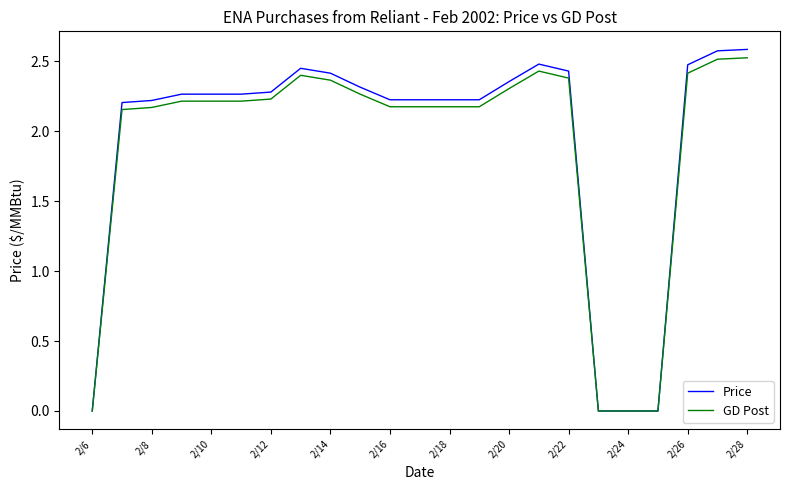

Does the chart display data point markers on the line(s)?

No